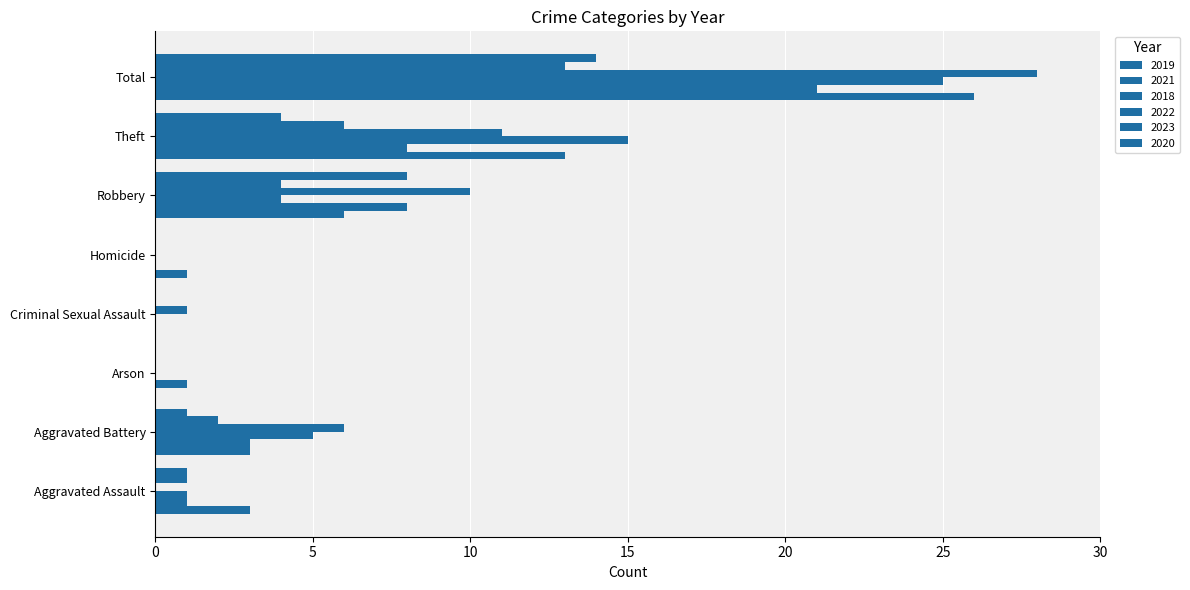

What is the difference between the maximum and second lowest values in the 2020 series?

14